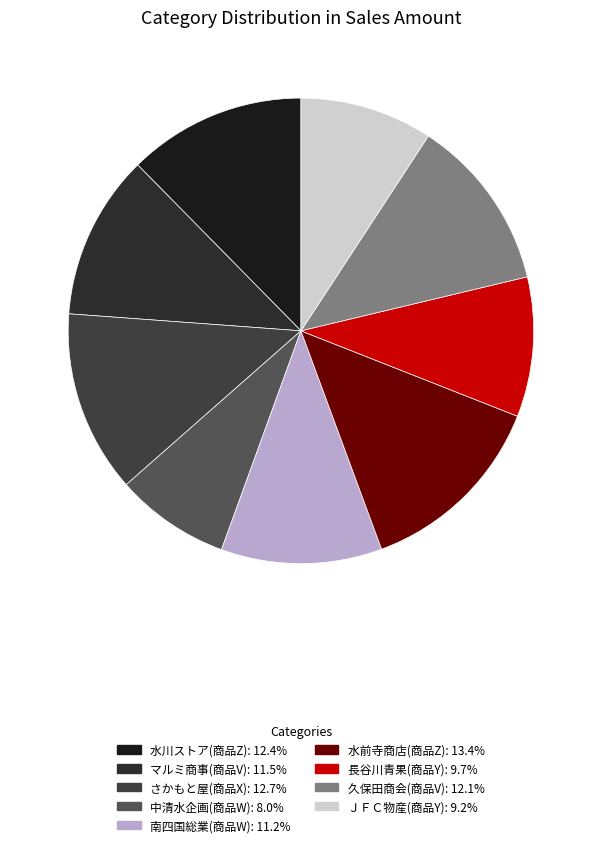

Count the number of slices in the pie.

9